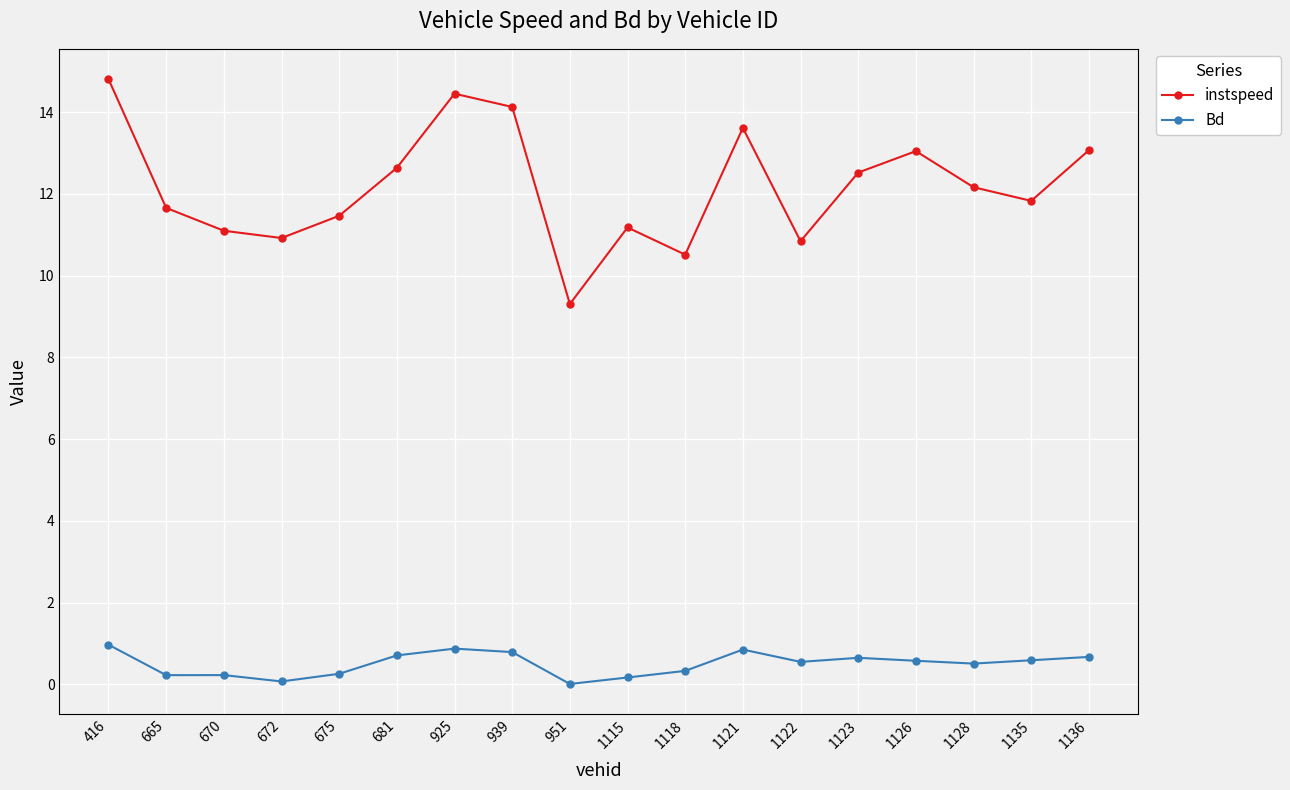

Is it true that Bd equals 0.6 at 1123?

True